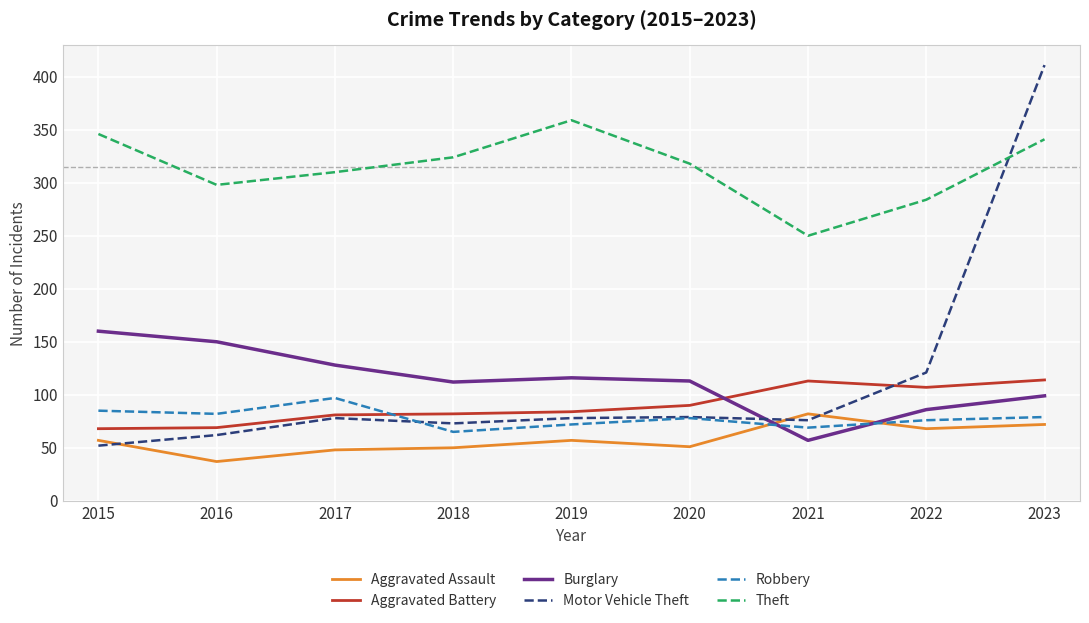

Which series has the largest range (max minus min)?

Motor Vehicle Theft